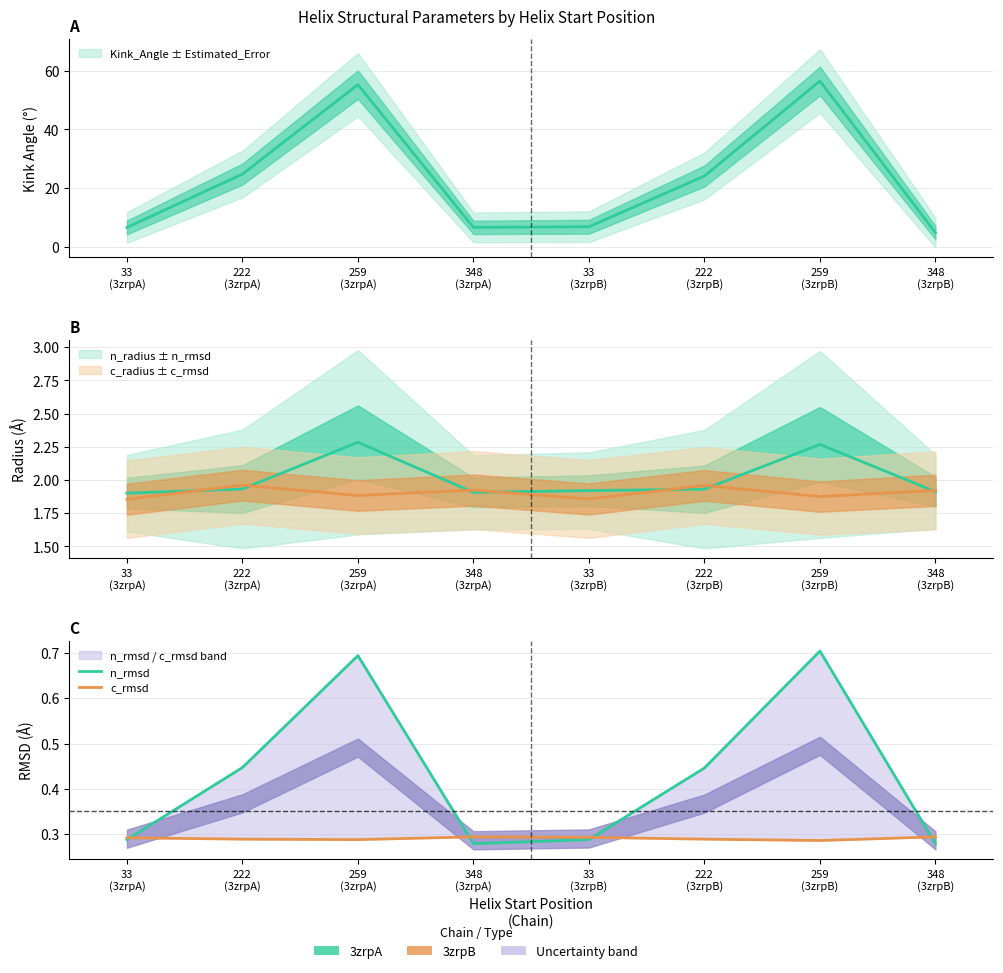

At which category is the sum across all series the highest?

259
(3zrpB)